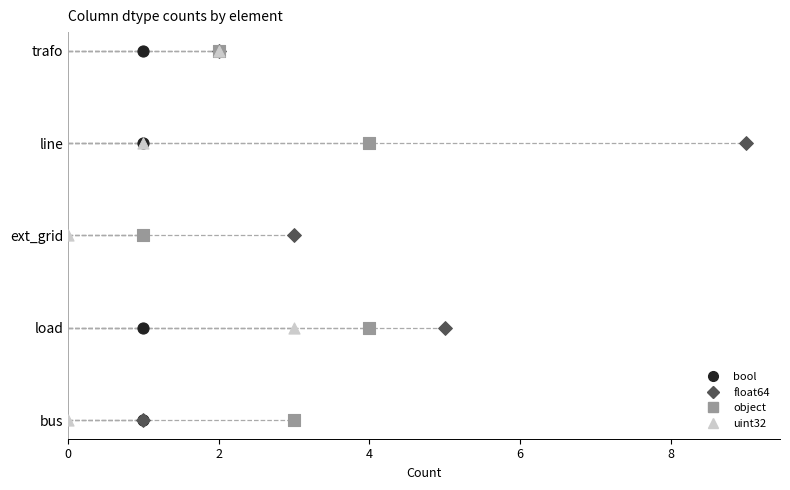

What are all the series names shown in the legend?

bool, float64, object, uint32